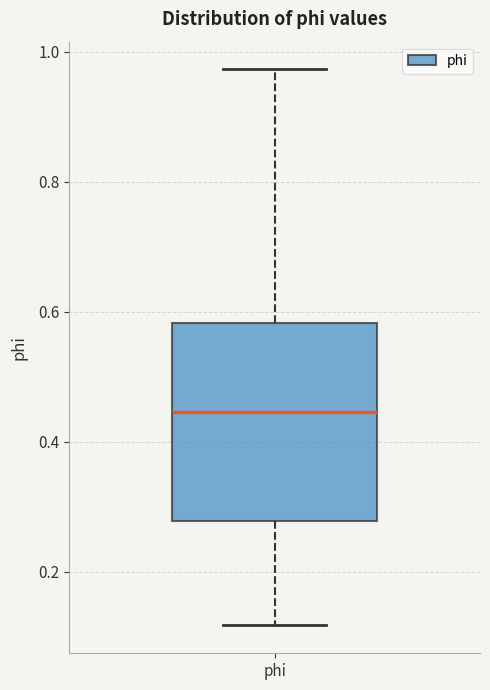

Transcribe this box plot: give where the median line is, the range the box spans, and where the two whiskers end, as read against the y-axis. The values are not printed on the chart, so give them approximately, as read against the axis.

median 0.44, box 0.28 to 0.58, whiskers 0.12 to 0.98